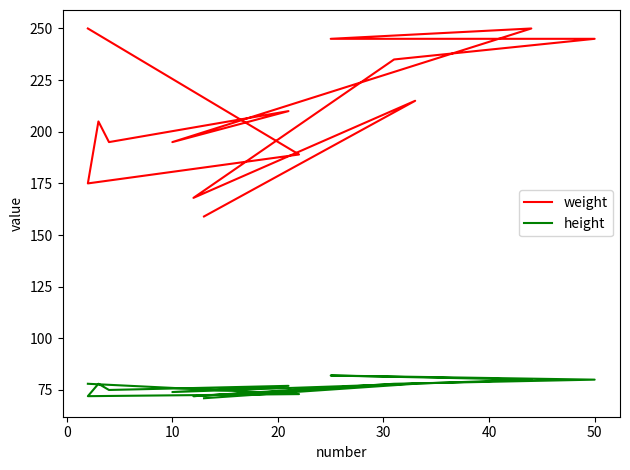

At 10, list the series in order from largest to smallest.

weight, height